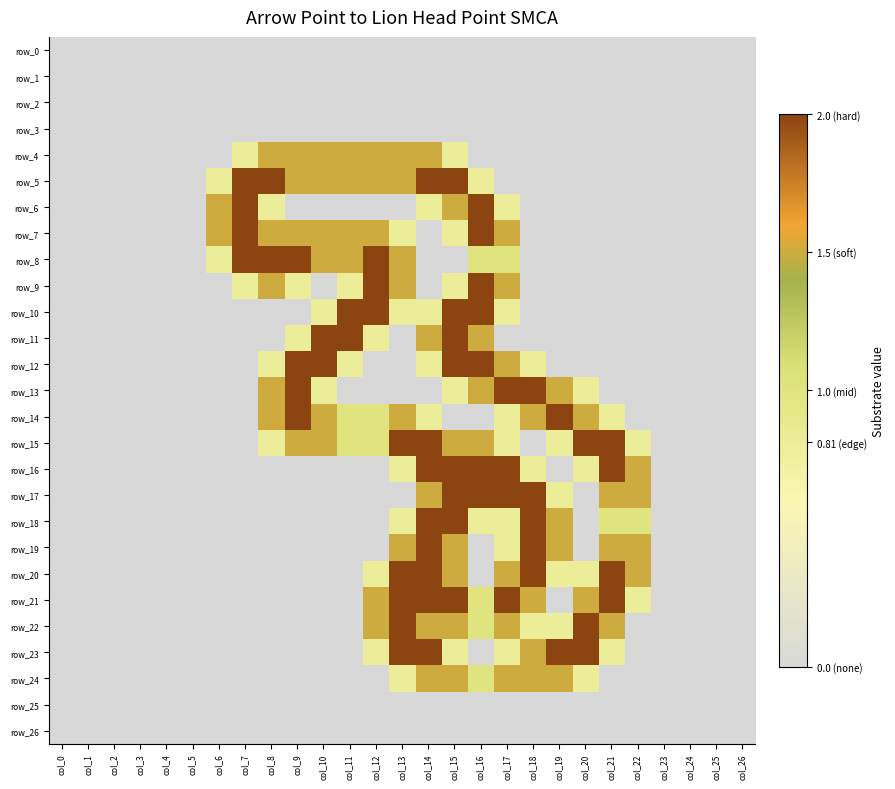

At how many categories does at least one series exceed 1?

17